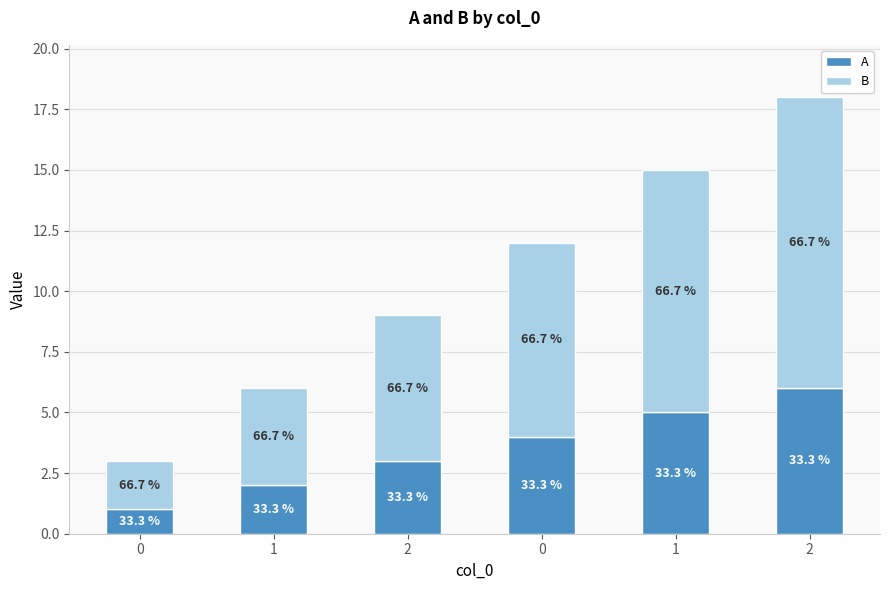

At how many categories does at least one series exceed 11?

1